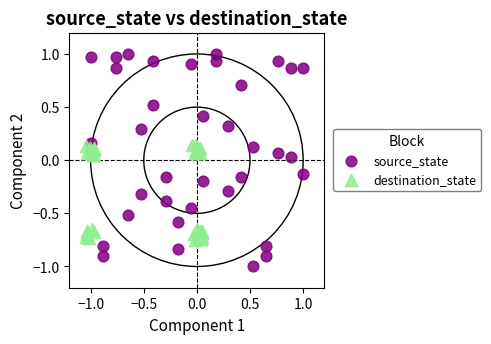

Which series has the widest spread of Y values?

source_state